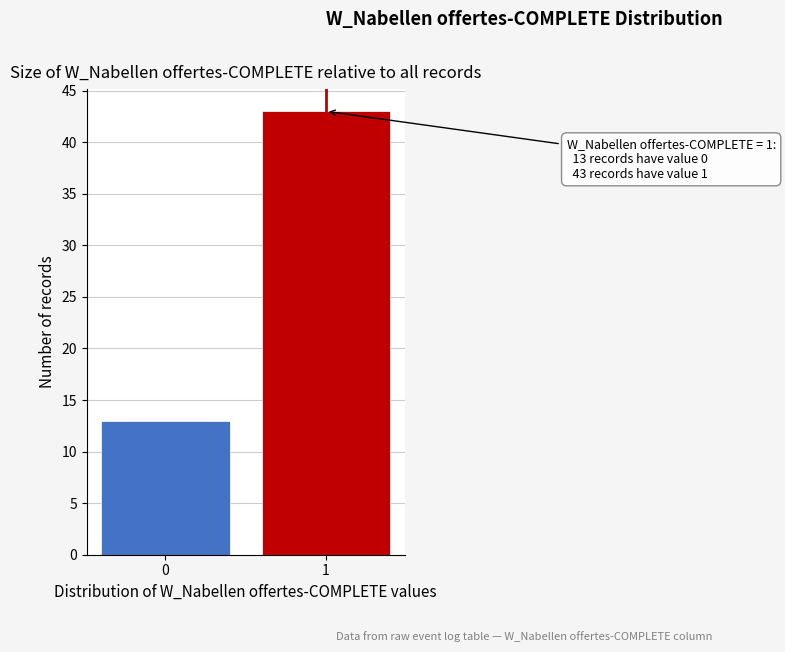

Reading left to right, transcribe all the data shown in this chart.

13	43